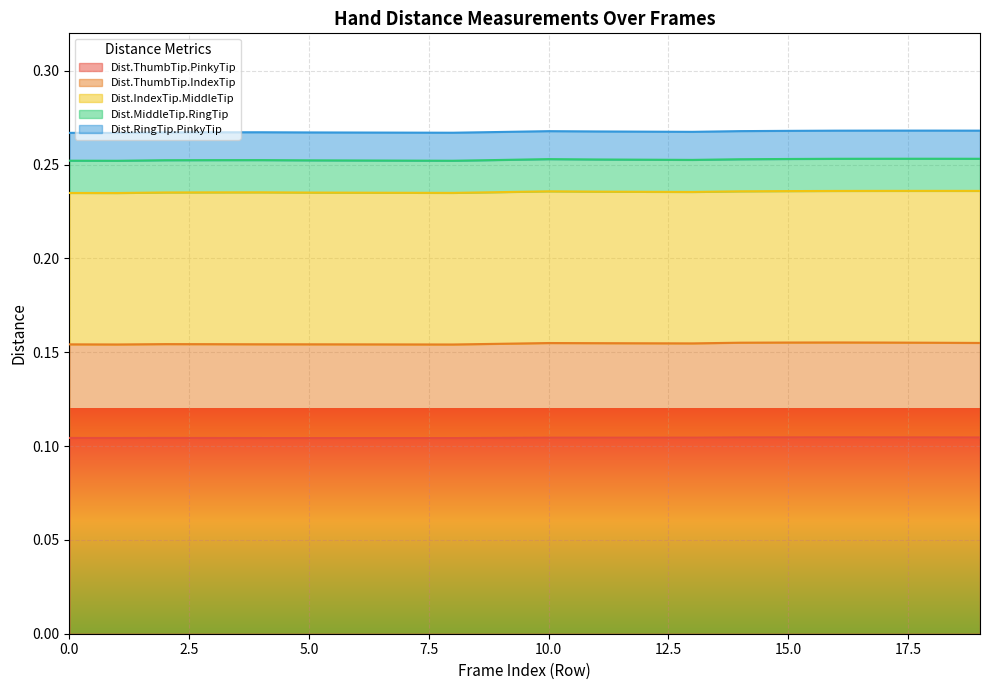

Reading left to right, list all the values displayed in this chart.

Dist.ThumbTip.PinkyTip: 0.1	0.1	0.1	0.1	0.1	0.1	0.1	0.1	0.1	0.1	0.1	0.1	0.1	0.1	0.1	0.1	0.1	0.1	0.1	0.1
Dist.ThumbTip.IndexTip: 0.0	0.0	0.1	0.0	0.0	0.0	0.0	0.0	0.0	0.1	0.1	0.1	0.1	0.1	0.1	0.1	0.1	0.1	0.1	0.1
Dist.IndexTip.MiddleTip: 0.1	0.1	0.1	0.1	0.1	0.1	0.1	0.1	0.1	0.1	0.1	0.1	0.1	0.1	0.1	0.1	0.1	0.1	0.1	0.1
Dist.MiddleTip.RingTip: 0.0	0.0	0.0	0.0	0.0	0.0	0.0	0.0	0.0	0.0	0.0	0.0	0.0	0.0	0.0	0.0	0.0	0.0	0.0	0.0
Dist.RingTip.PinkyTip: 0.0	0.0	0.0	0.0	0.0	0.0	0.0	0.0	0.0	0.0	0.0	0.0	0.0	0.0	0.0	0.0	0.0	0.0	0.0	0.0